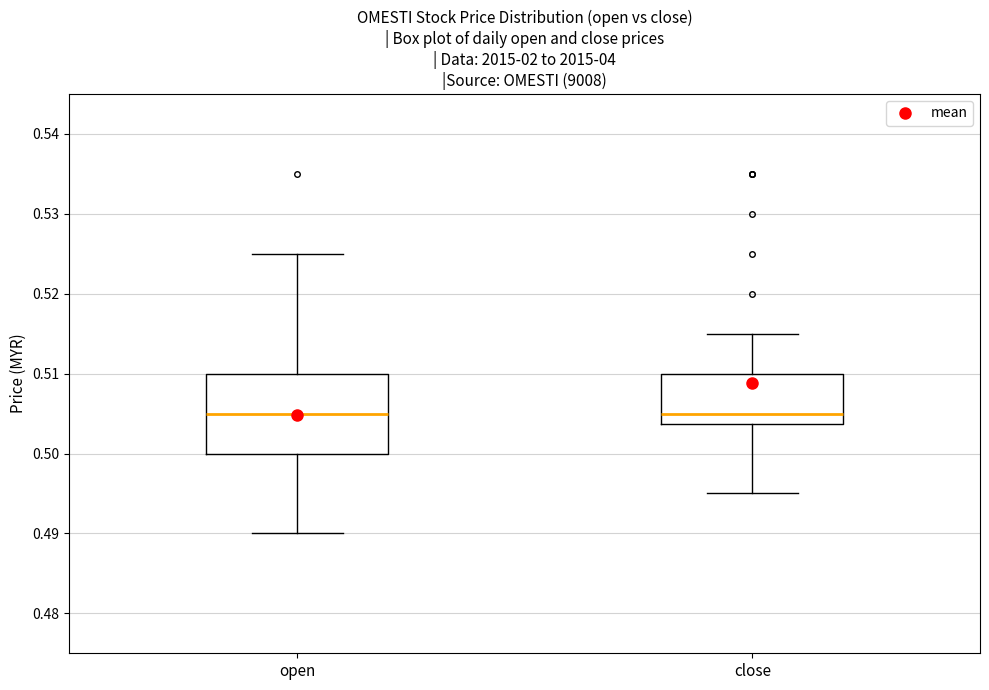

Reading left to right, read every box against the y-axis: the position of its median line, the range the box covers, and the ends of its whiskers. The values are not printed on the chart, so give them approximately, as read against the axis.

open: median 0.505, box 0.500 to 0.510, whiskers 0.490 to 0.525
close: median 0.505, box 0.504 to 0.510, whiskers 0.495 to 0.515